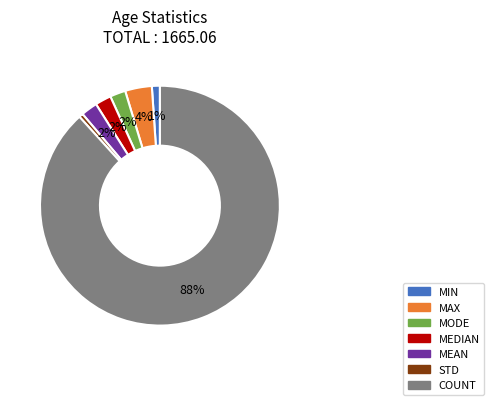

Count the number of slices in the pie.

7